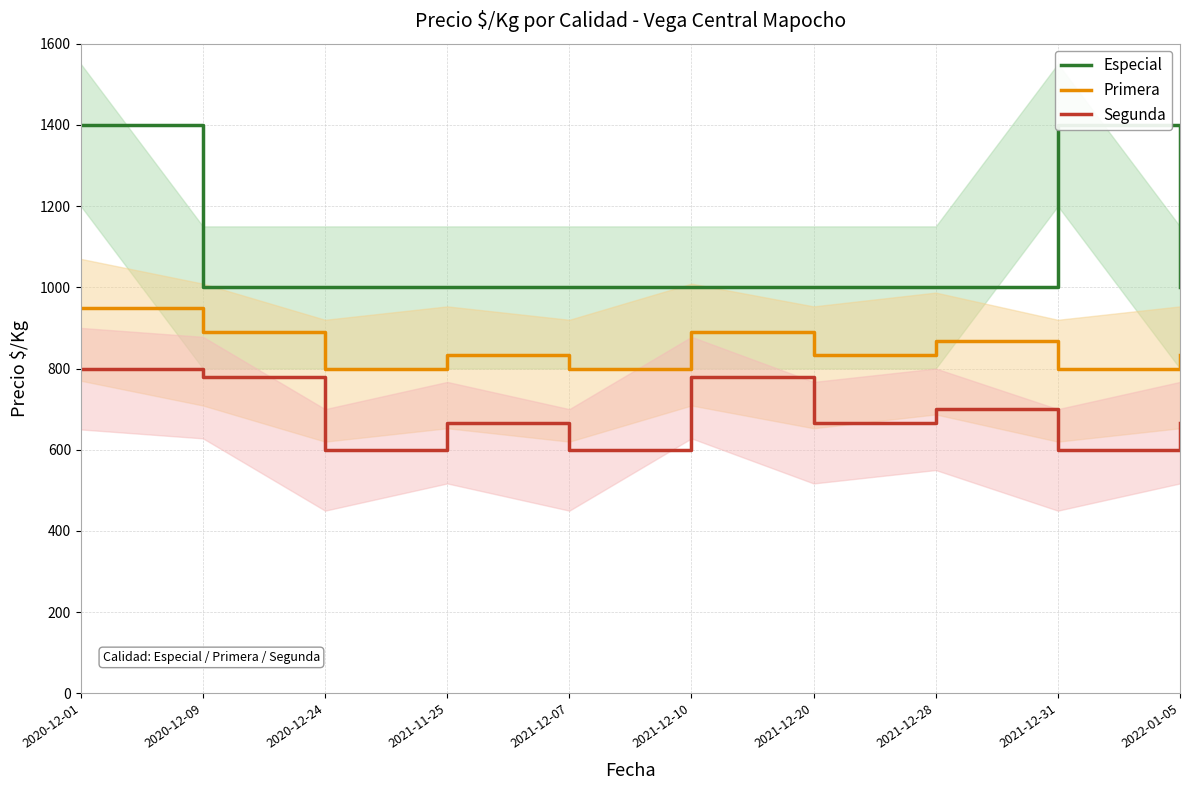

What position from the right is 2021-11-25?

7